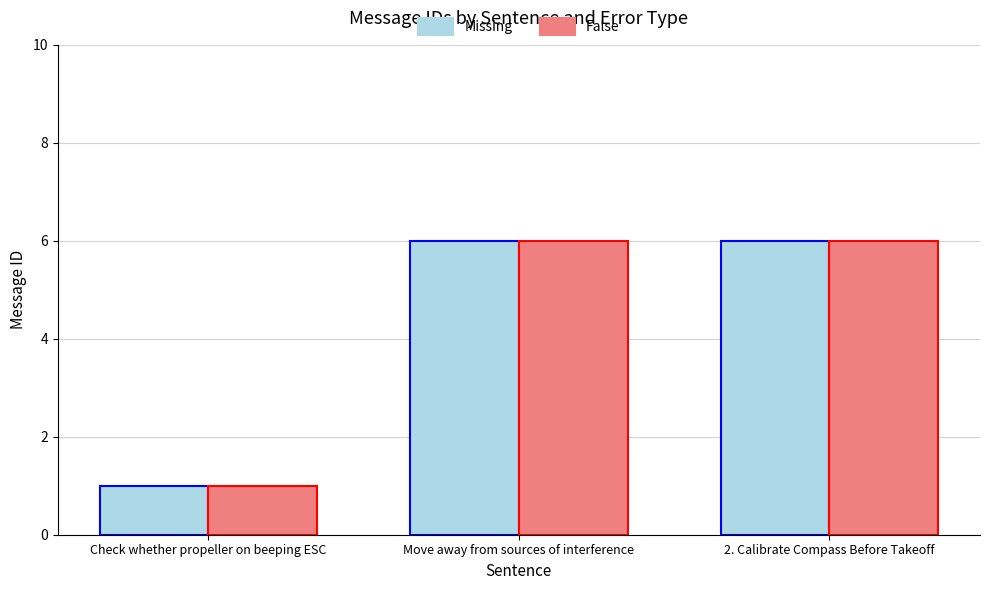

What is the label of the 1st bar from the left?

Check whether propeller on beeping ESC